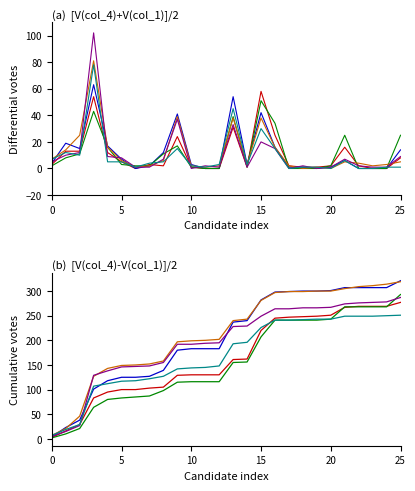

True or false: col_1 has a value of 40 at 20.

False